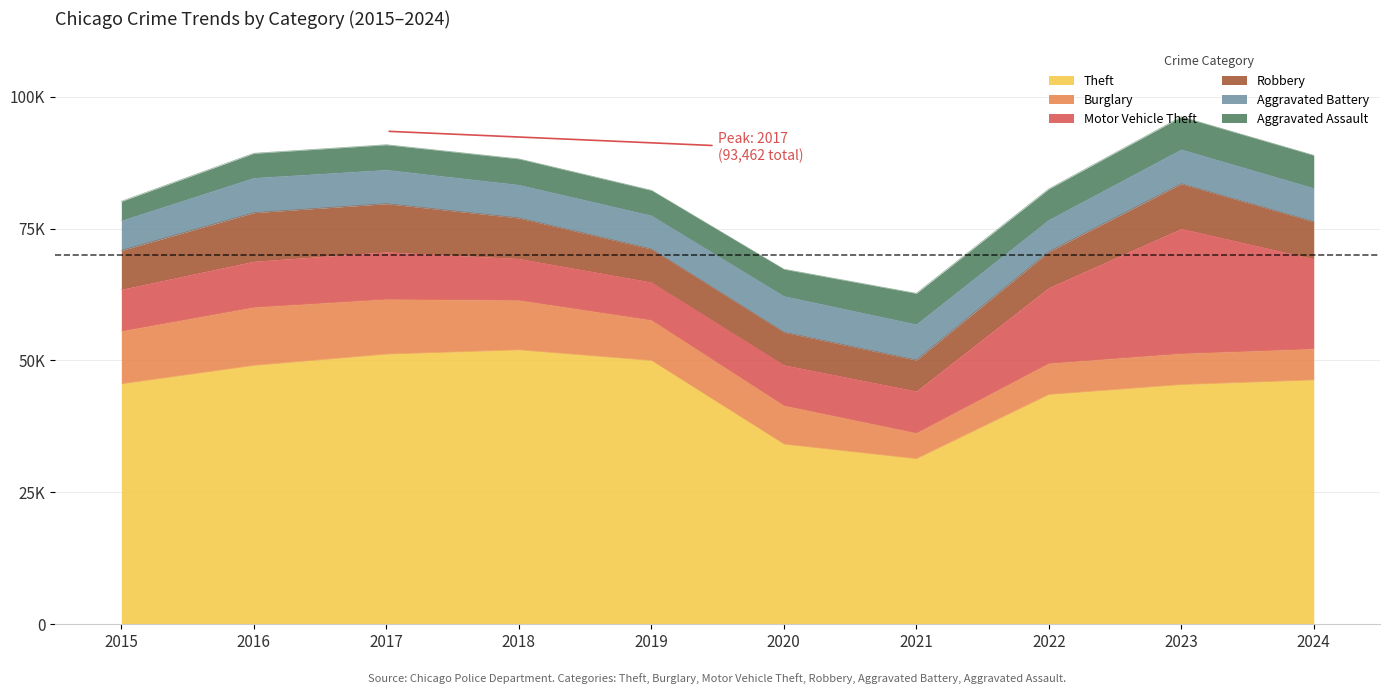

True or false: Motor Vehicle Theft and Theft intersect in this chart.

False